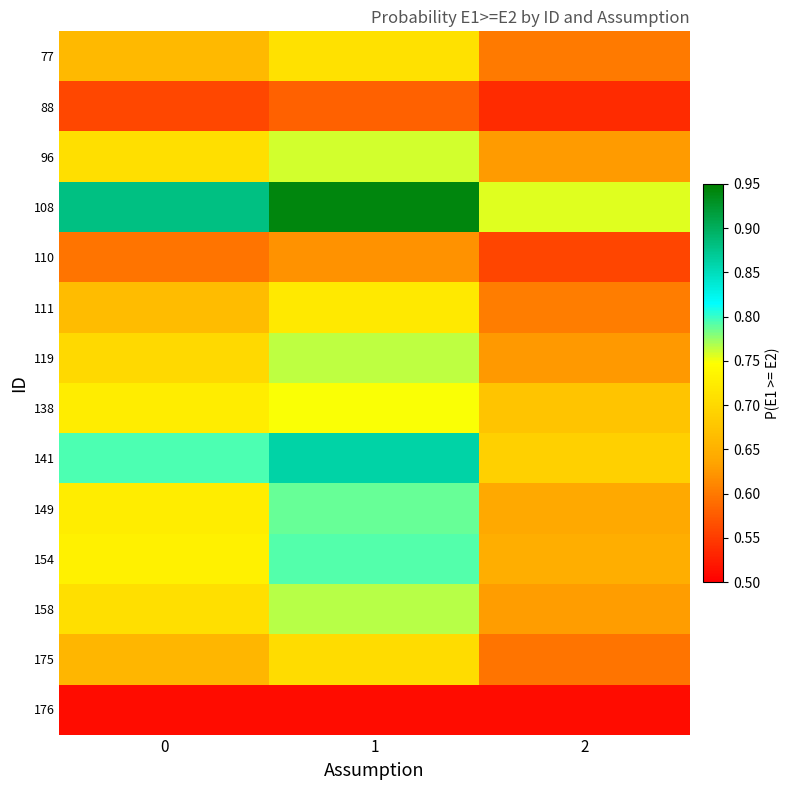

What is the difference between the highest and lowest values at 2?

0.2